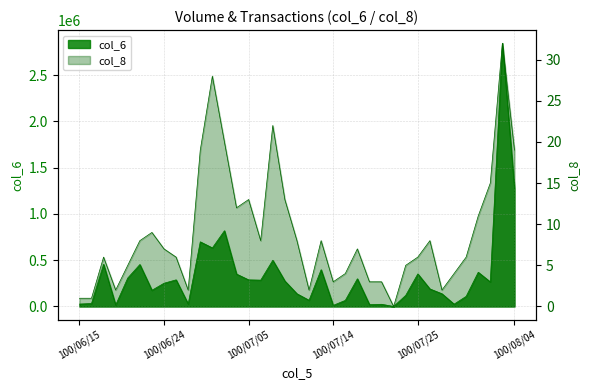

True or false: col_8 and col_6 intersect in this chart.

False